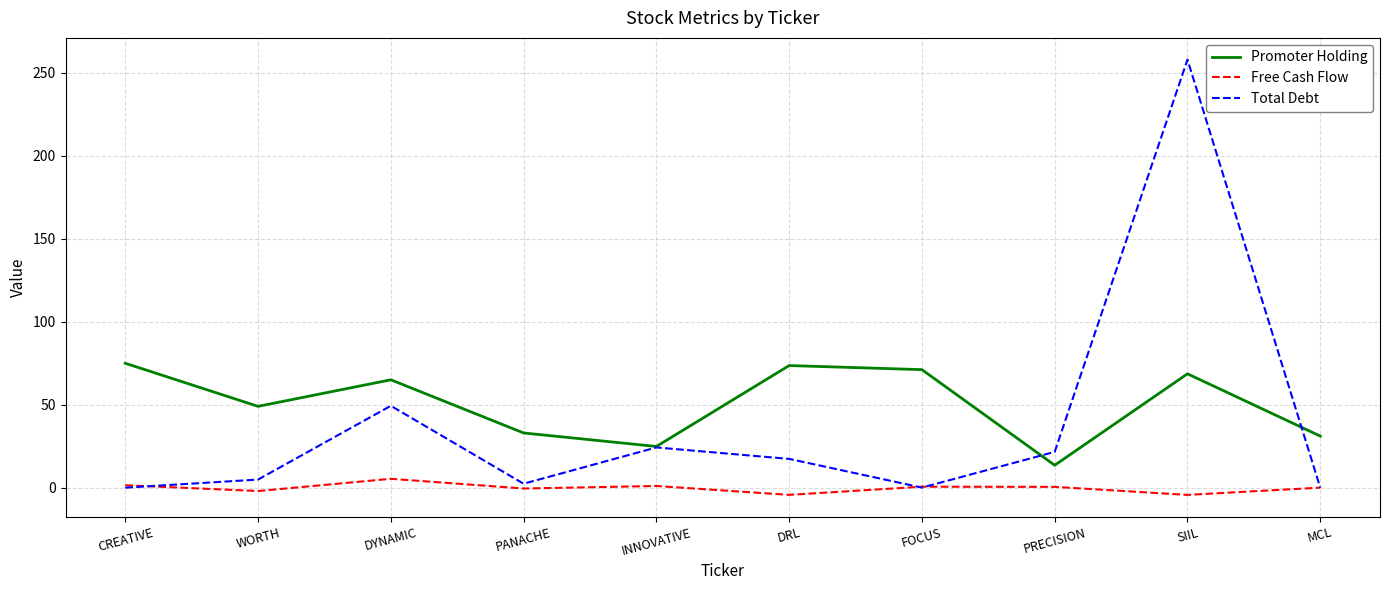

Rank the series by their average value, from lowest to highest.

Free Cash Flow, Total Debt, Promoter Holding